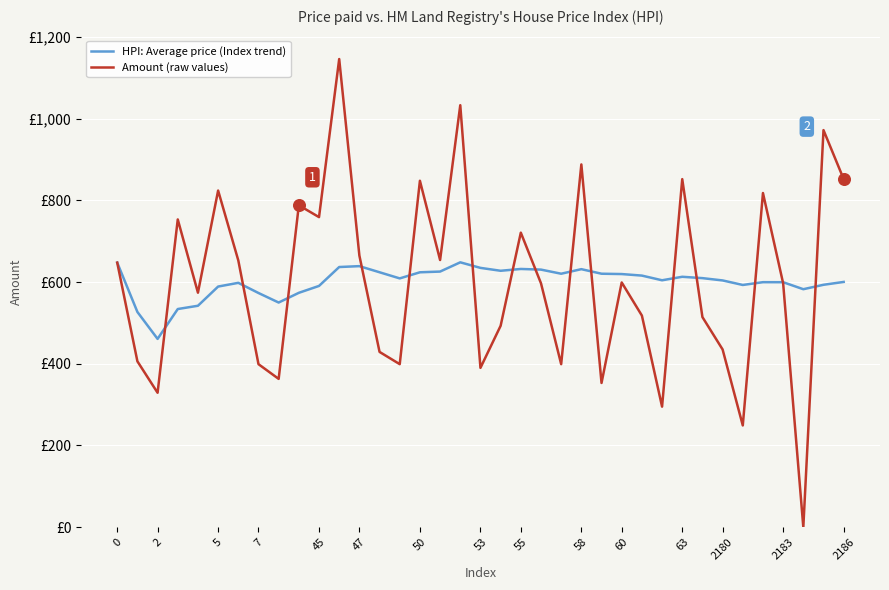

What are all the series names shown in the legend?

HPI: Average price (Index trend), Amount (raw values)